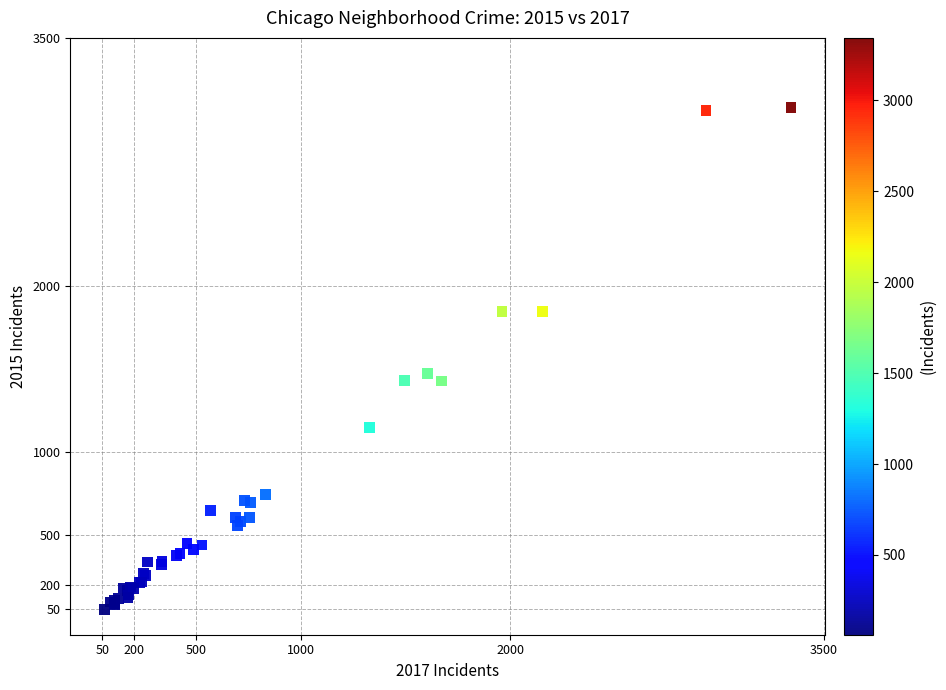

What Y value in the scatter plot is closest to 1565?

1473